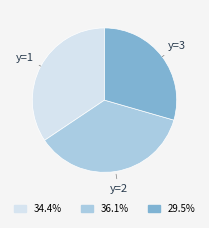

Rank the categories by value from lowest to highest.

y=3, y=1, y=2